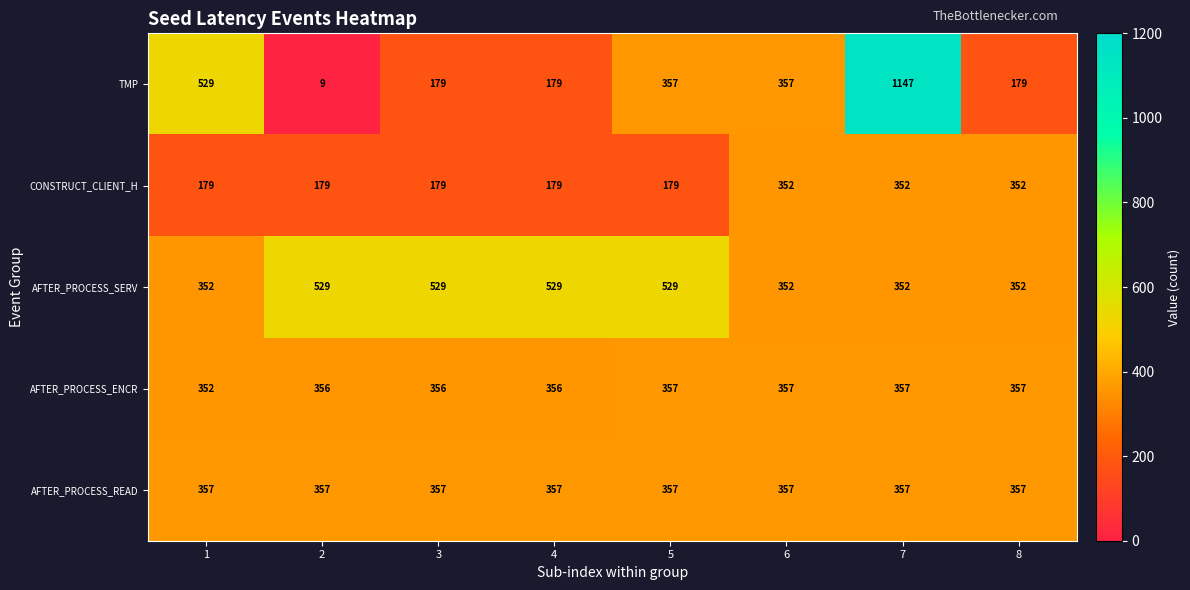

How many AFTER_PROCESS_ENCR values are between 356 and 357?

7